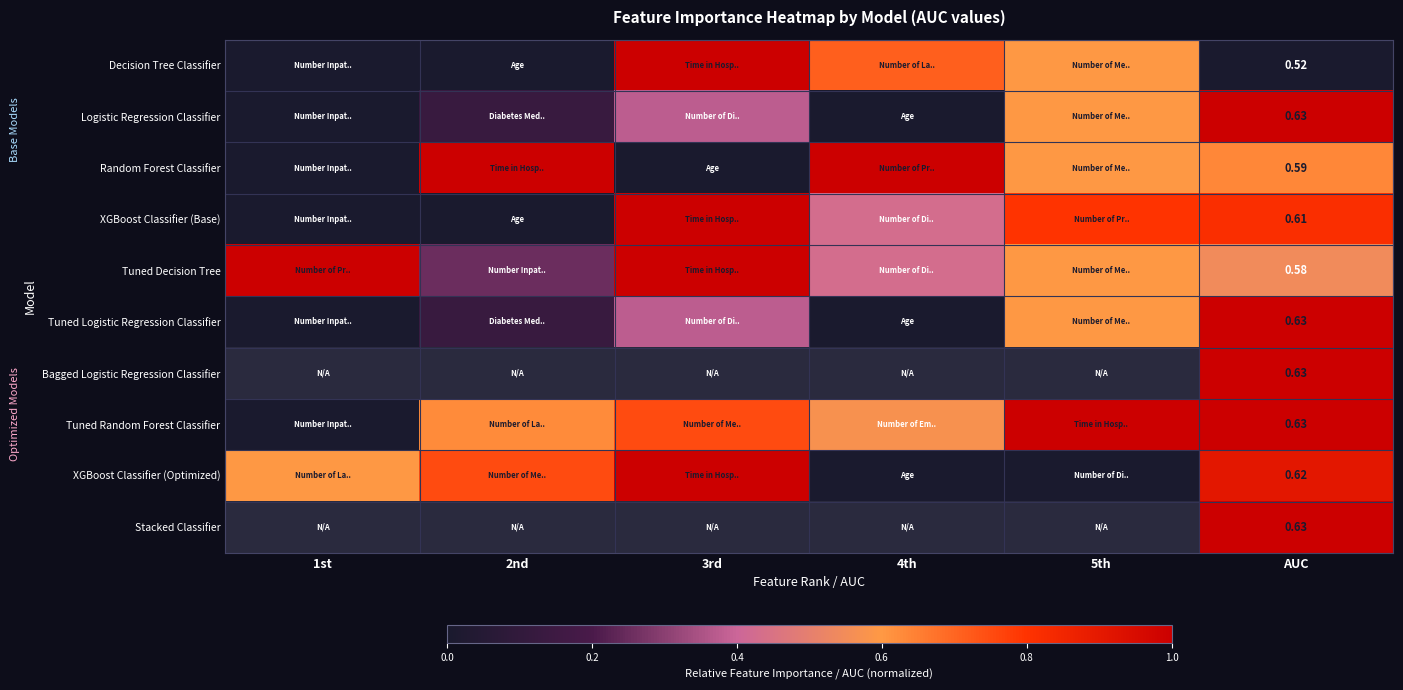

What is the difference between the highest and lowest values at 1st?

1.0